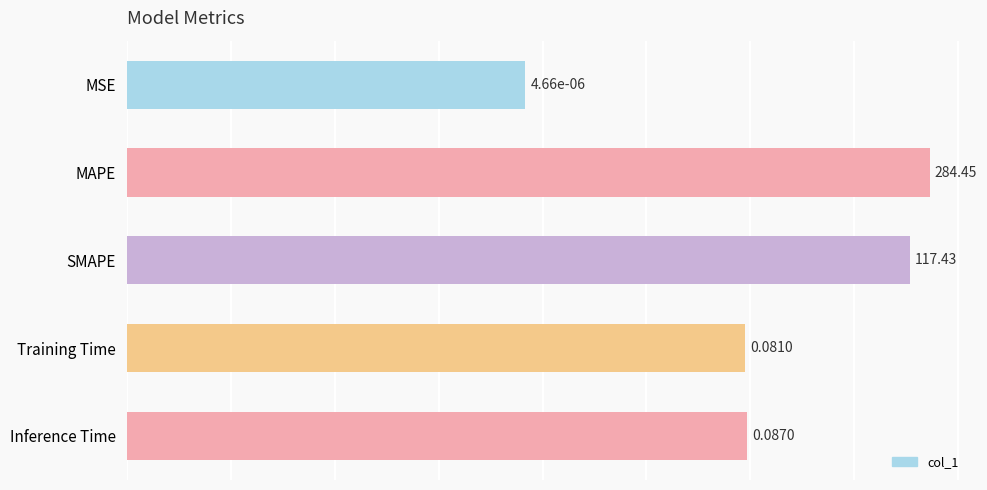

Where does the data first go above 11?

MAPE